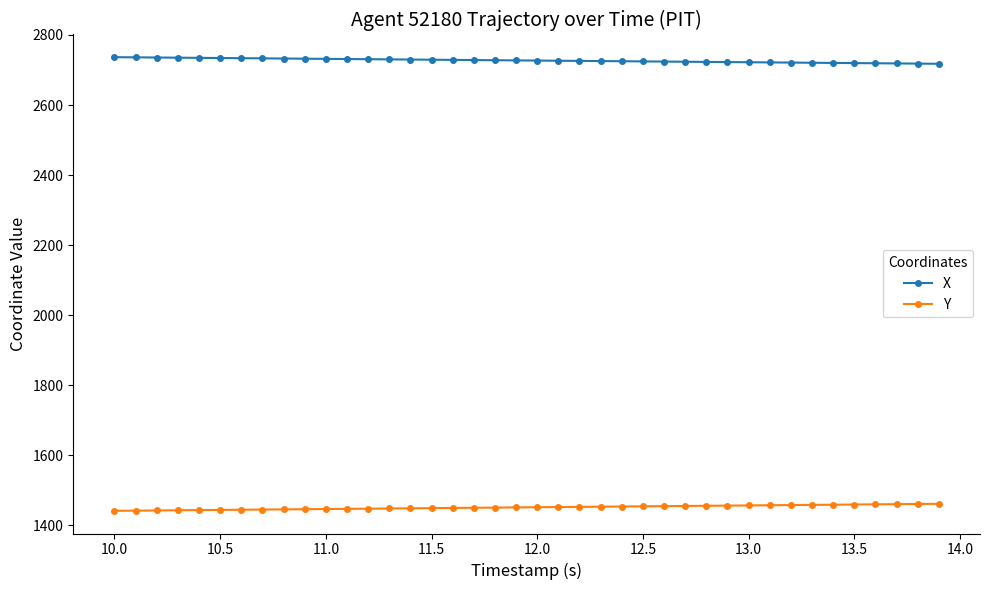

How many data points in Y are less than 1452?

20